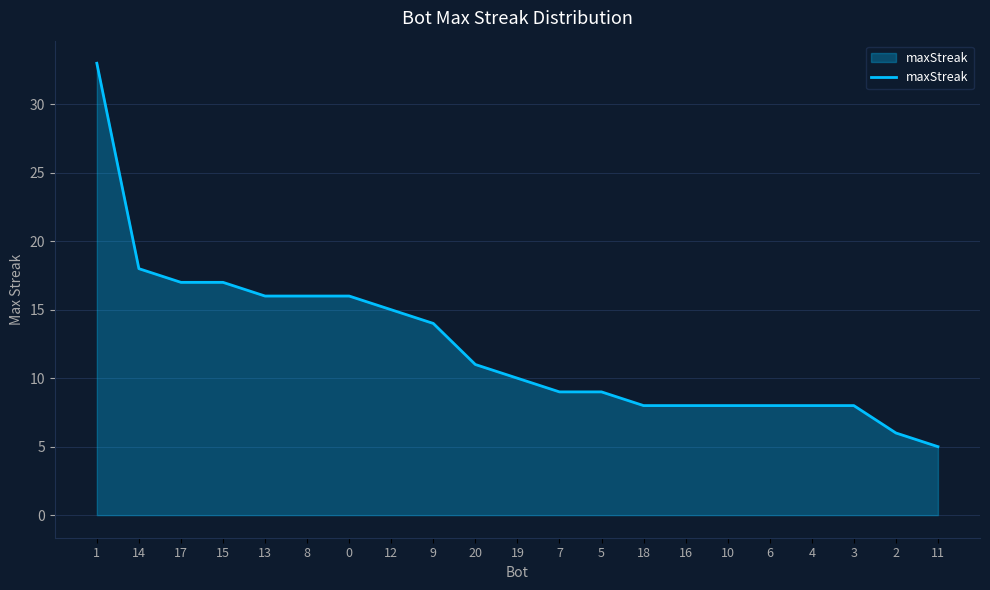

Does the chart display data point markers on the line(s)?

No